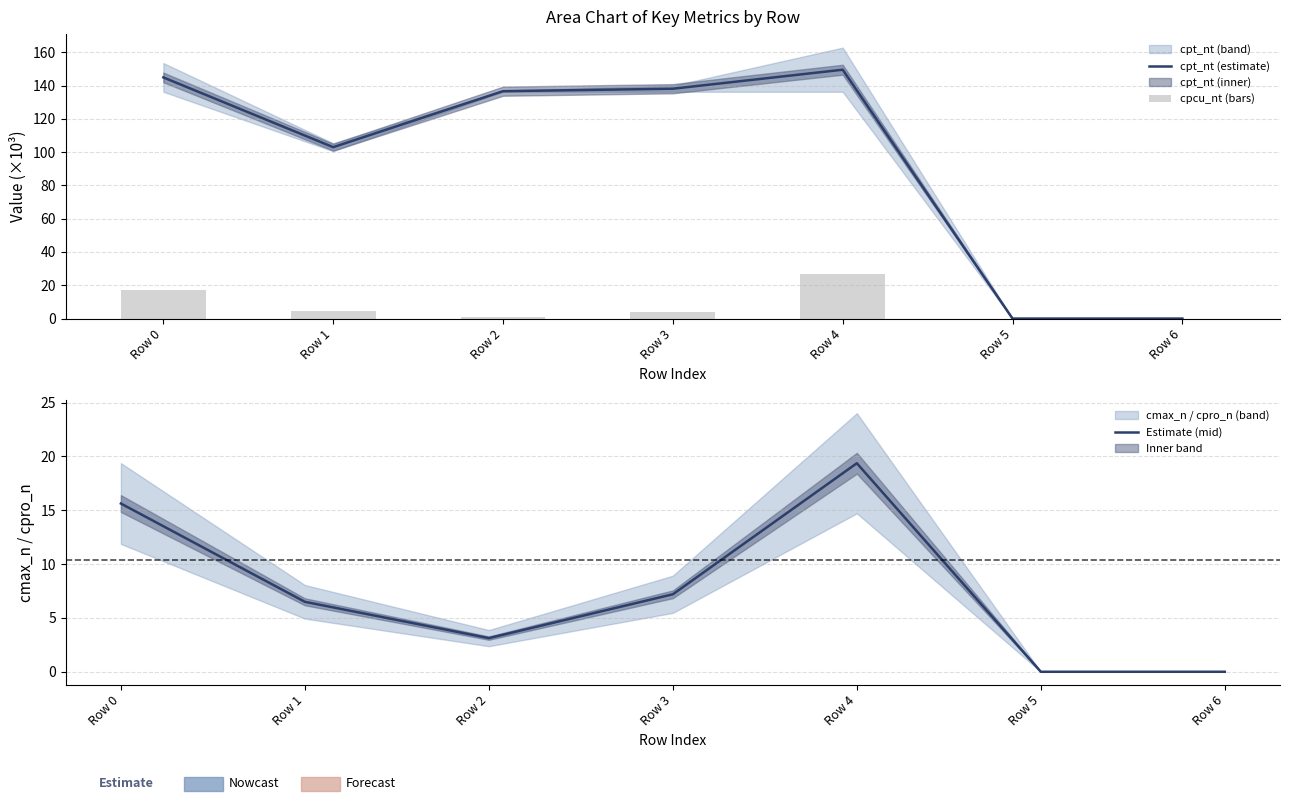

At which label does cpt_nt (estimate) first exceed 136?

Row 0